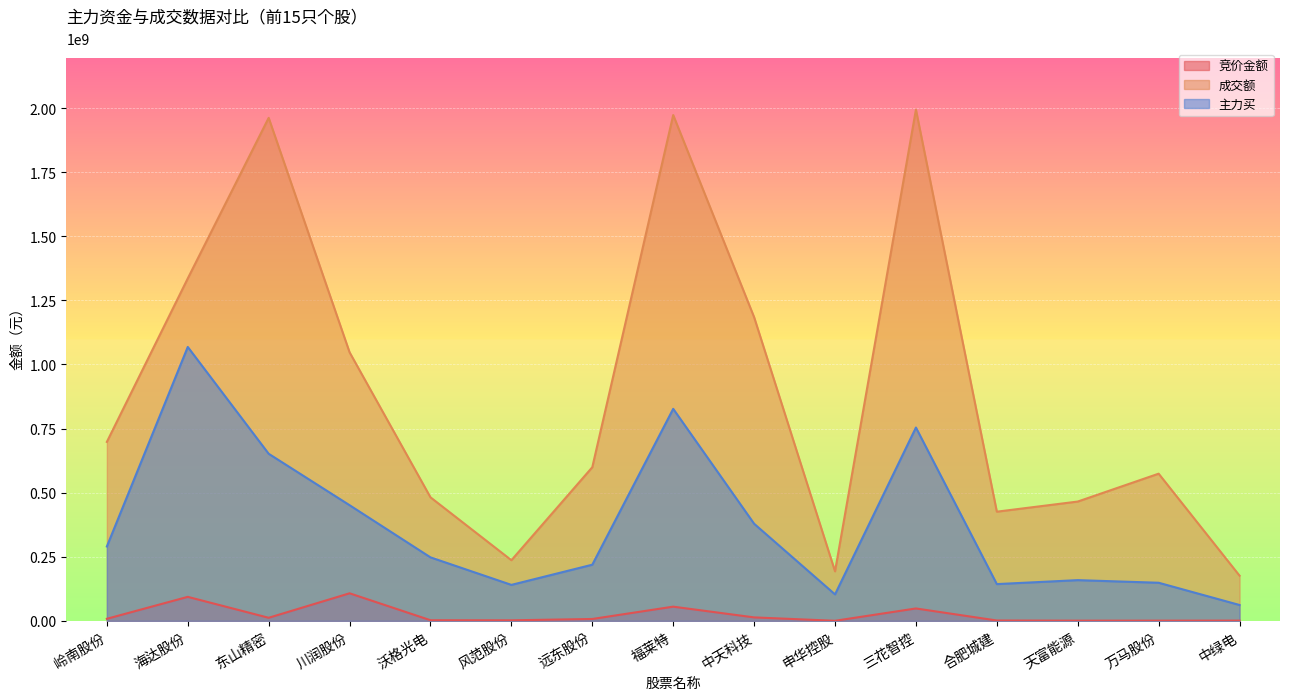

True or false: 竞价金额 and 成交额 cross at least once.

False